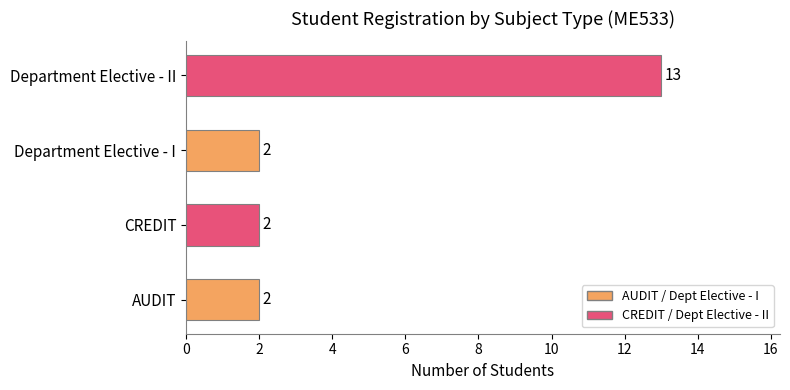

Reading top to bottom, transcribe all the data shown in this chart.

13	2	2	2